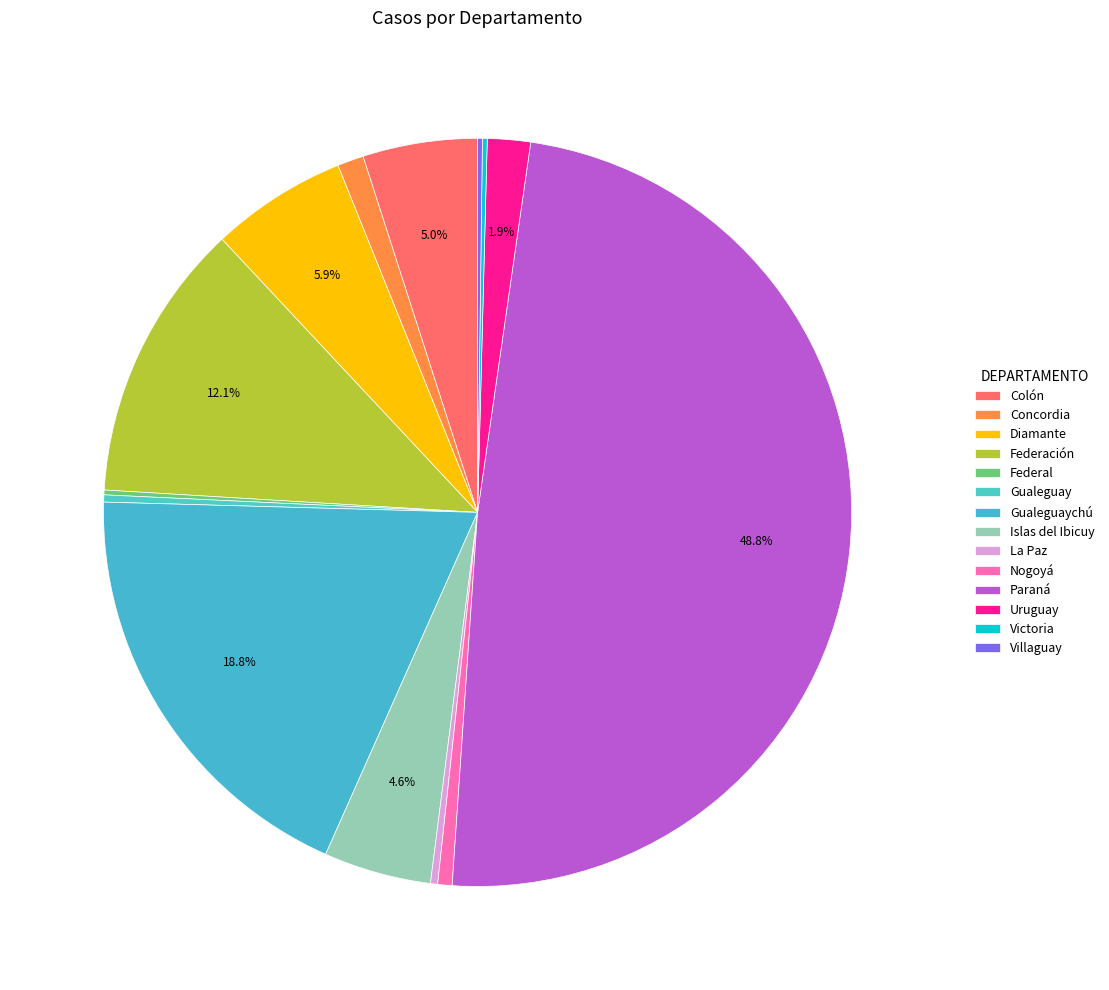

To the nearest percent, what percentage of the pie is Diamante?

6%